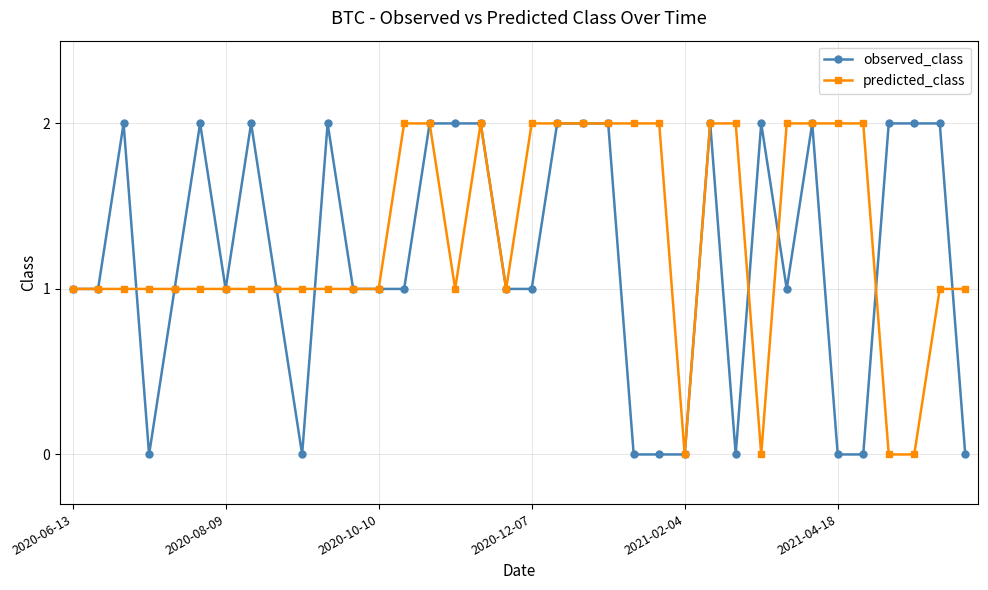

True or false: observed_class has more than 2 interior local peaks.

True